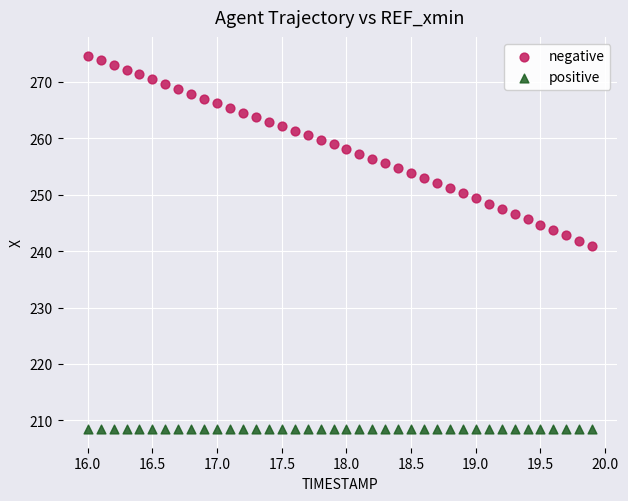

Which series reaches the minimum Y coordinate?

positive